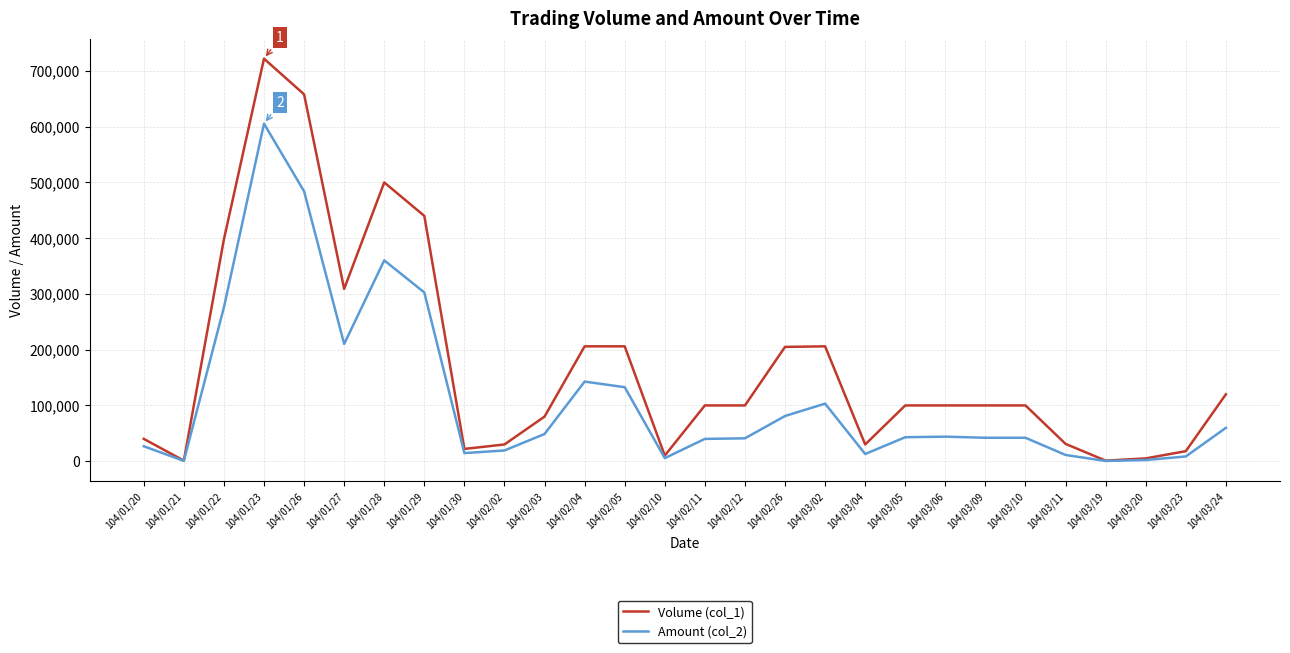

What is the greatest value displayed?

722000